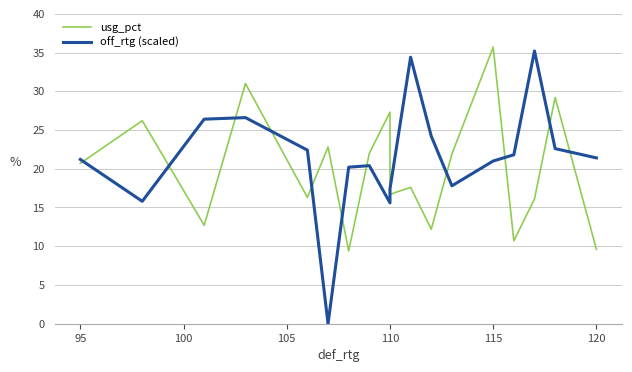

True or false: off_rtg (scaled) has a value of 43.0 at 105.

False